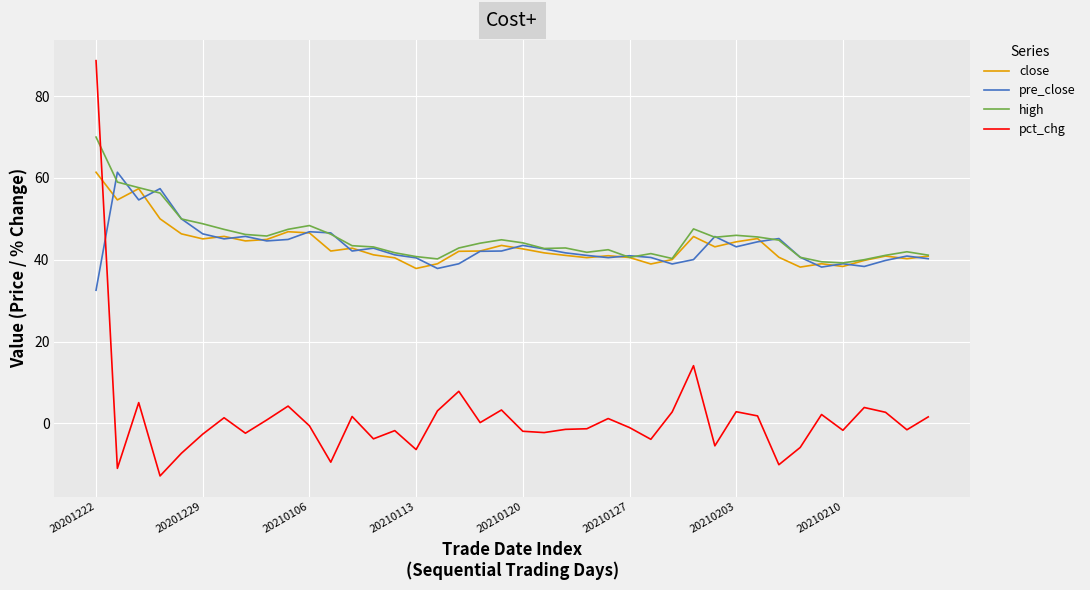

What is the smallest value displayed?

-12.9